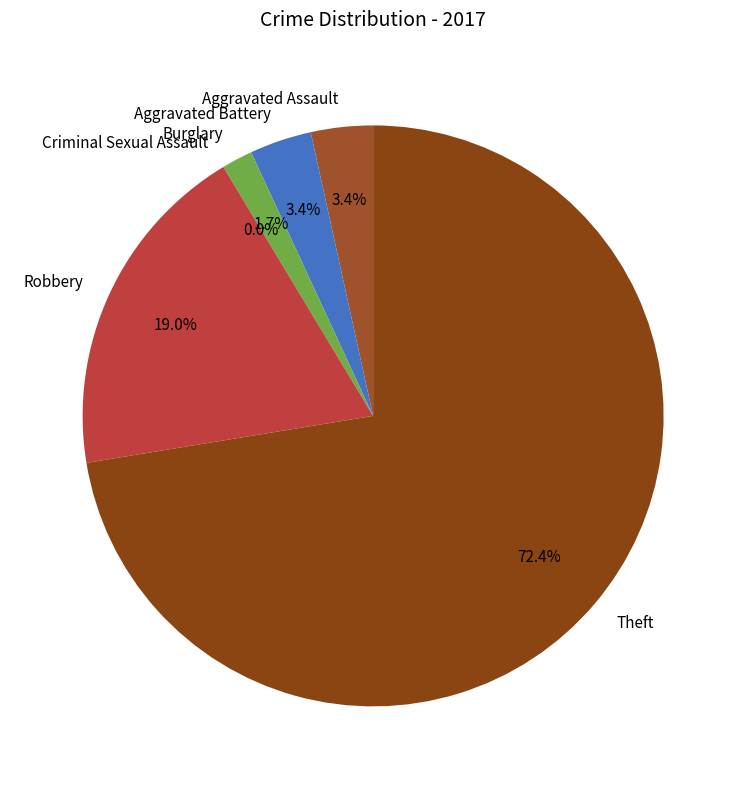

To the nearest percent, what is the difference between the largest and smallest slice percentages?

72%